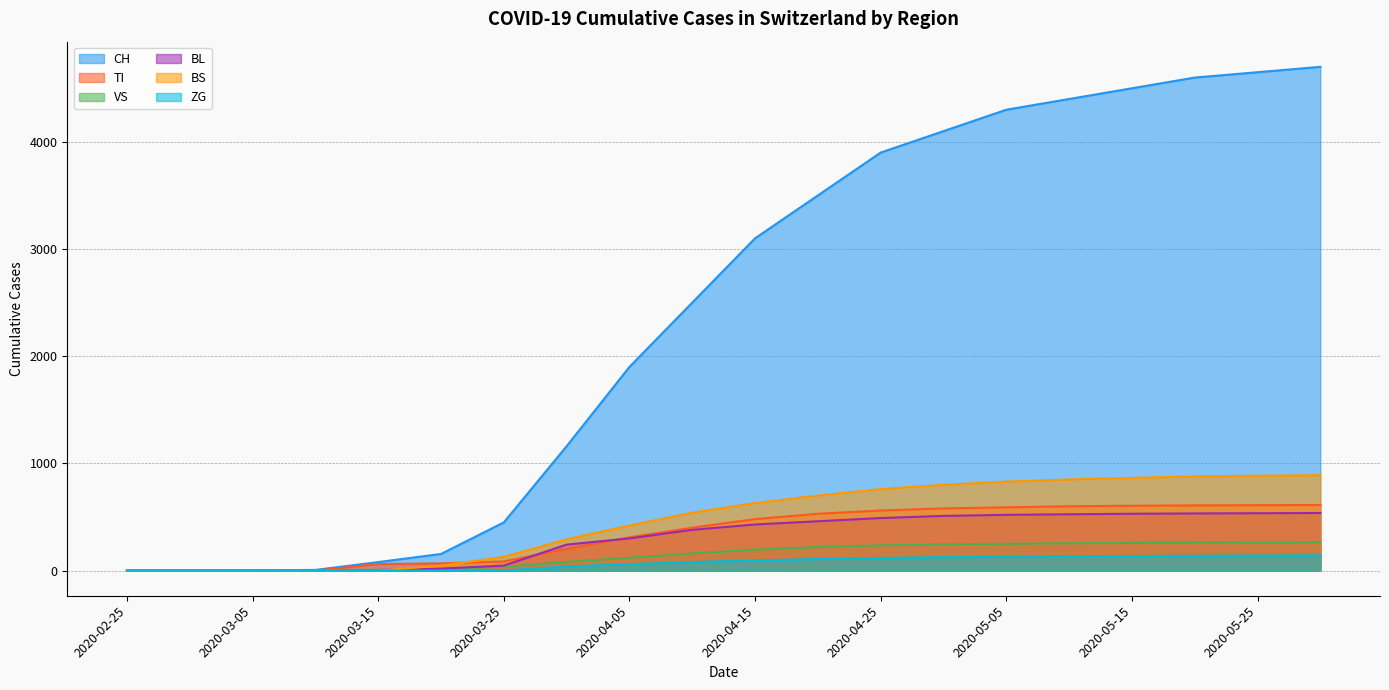

What is the sum of all BS values?

9514